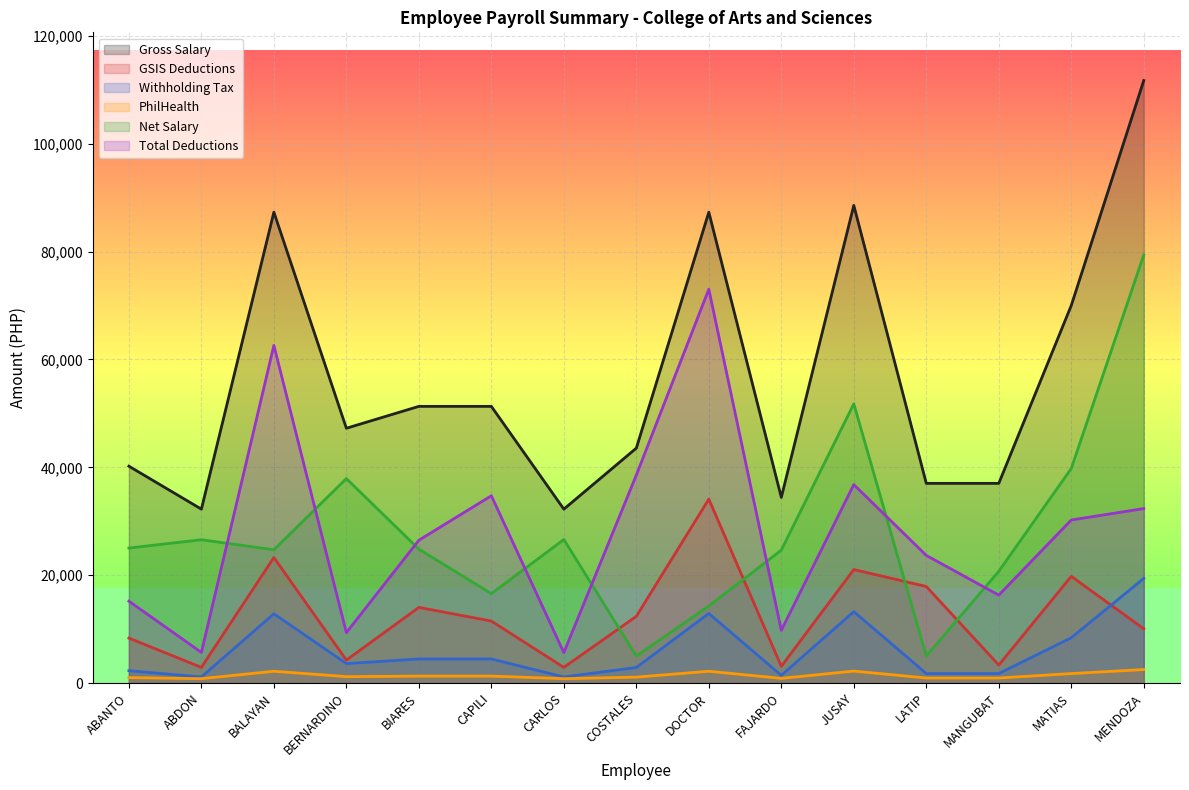

How many interior local valleys does the GSIS Deductions series have?

5